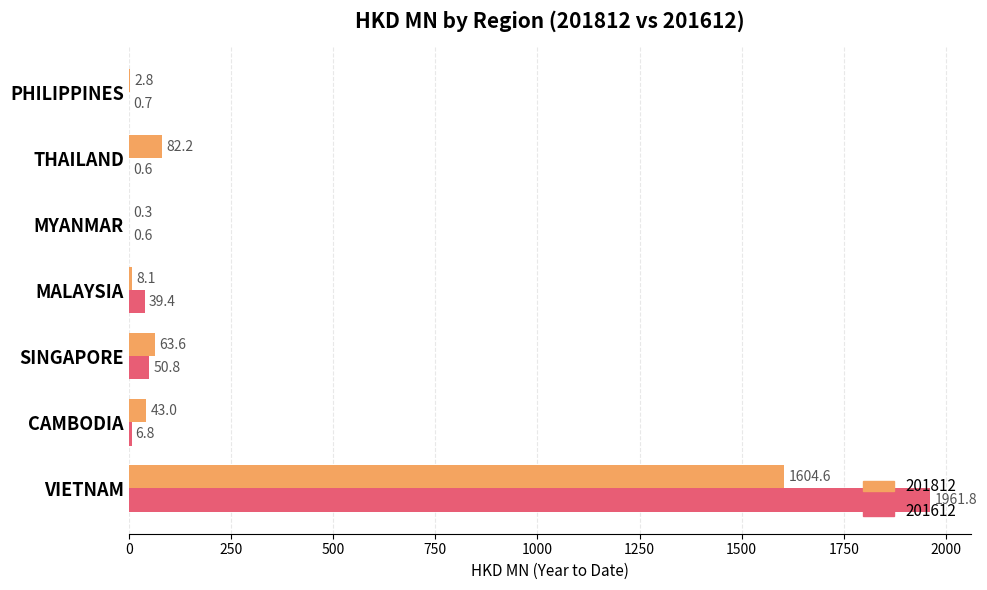

Where is 201612 nearest to the value 981?

SINGAPORE